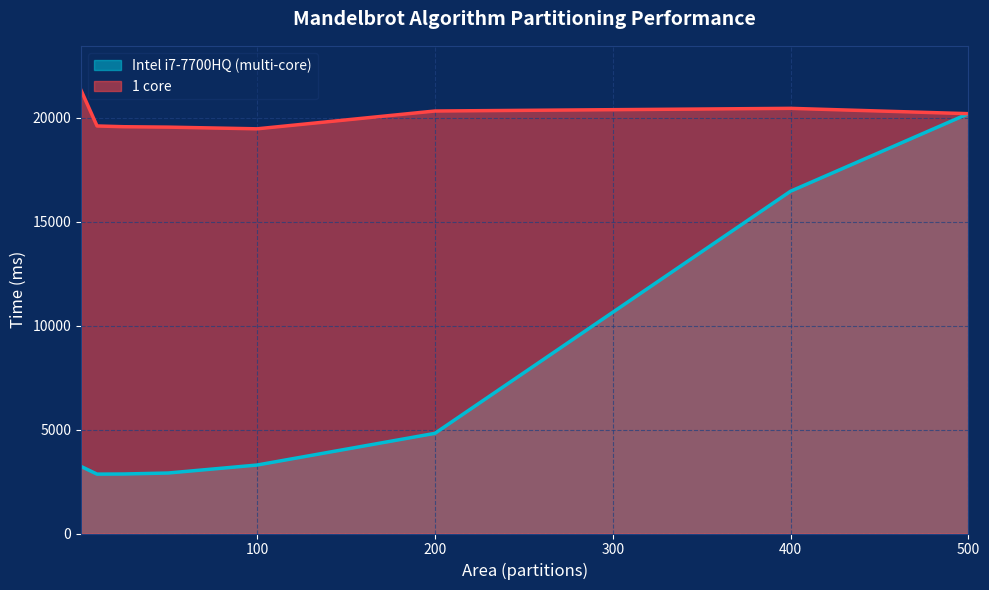

Reading left to right, what are all the values shown in this chart?

Intel i7-7700HQ (multi-core): 3227	2858	2864	2911	3295	4820	16472	20205
1 core: 21336	19613	19577	19557	19476	20333	20461	20205